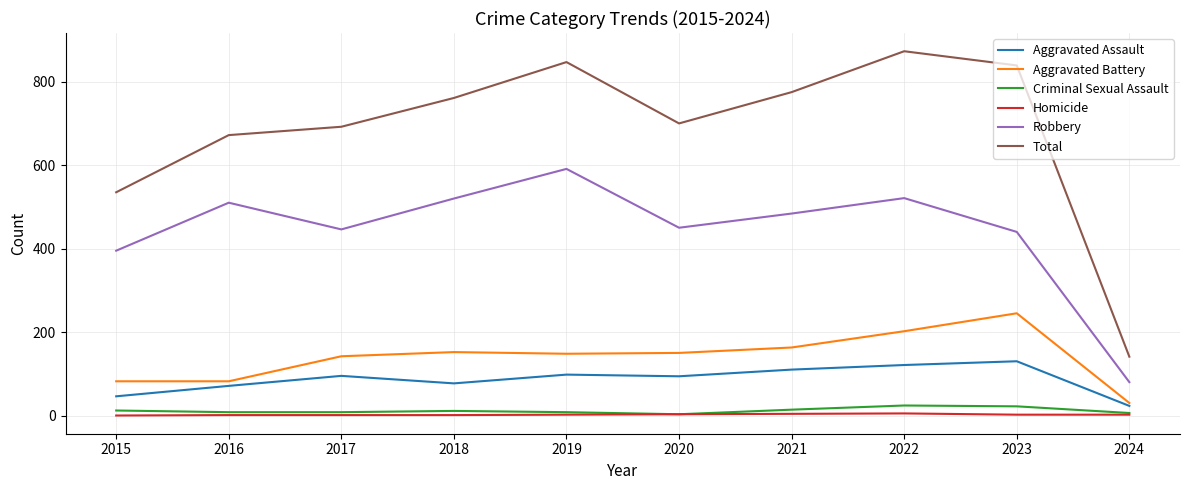

True or false: Total and Robbery intersect in this chart.

False